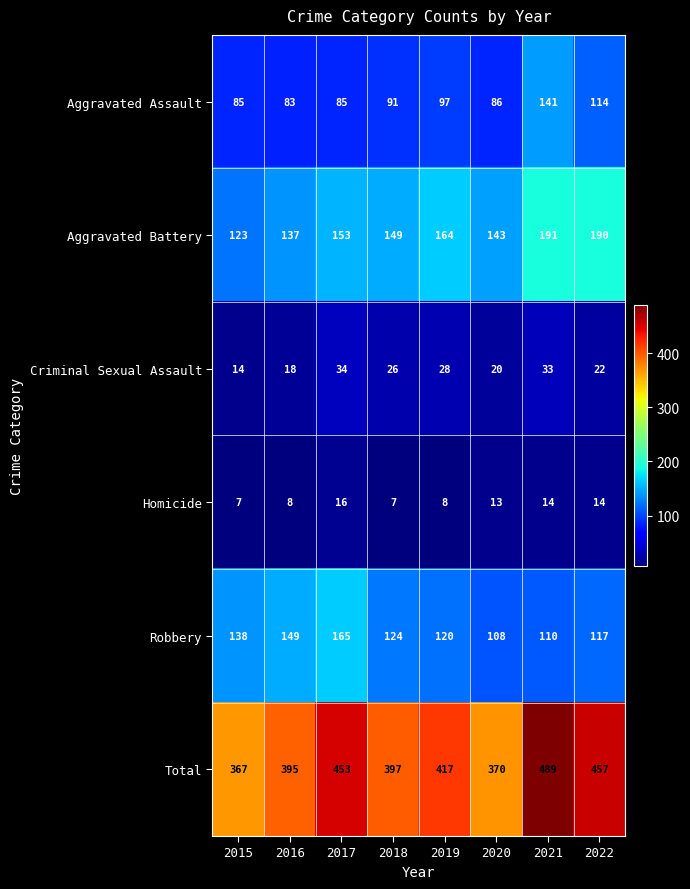

At which category is the sum across all series the highest?

2021